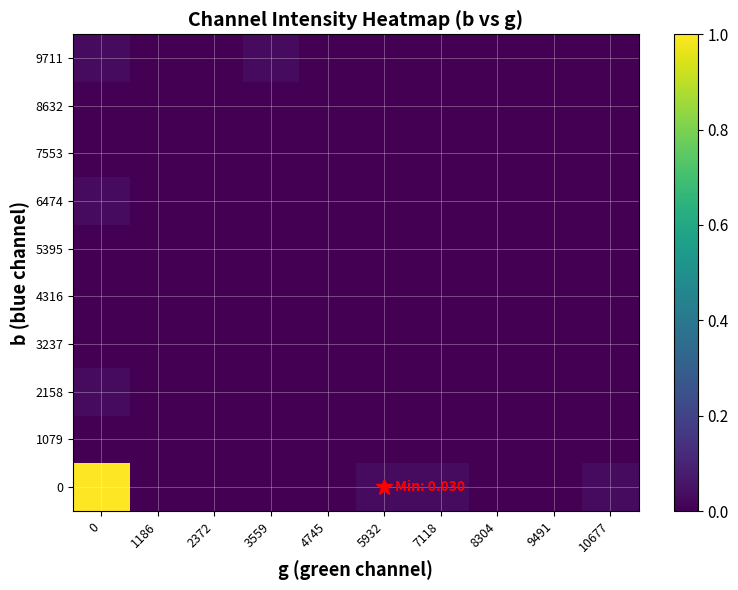

Reading left to right, what are all the values shown in this chart?

0: 0=1.0	1186=0.0	2372=0.0	3559=0.0	4745=0.0	5932=0.0	7118=0.0	8304=0.0	9491=0.0	10677=0.0
1079: 0=0.0	1186=0.0	2372=0.0	3559=0.0	4745=0.0	5932=0.0	7118=0.0	8304=0.0	9491=0.0	10677=0.0
2158: 0=0.0	1186=0.0	2372=0.0	3559=0.0	4745=0.0	5932=0.0	7118=0.0	8304=0.0	9491=0.0	10677=0.0
3237: 0=0.0	1186=0.0	2372=0.0	3559=0.0	4745=0.0	5932=0.0	7118=0.0	8304=0.0	9491=0.0	10677=0.0
4316: 0=0.0	1186=0.0	2372=0.0	3559=0.0	4745=0.0	5932=0.0	7118=0.0	8304=0.0	9491=0.0	10677=0.0
5395: 0=0.0	1186=0.0	2372=0.0	3559=0.0	4745=0.0	5932=0.0	7118=0.0	8304=0.0	9491=0.0	10677=0.0
6474: 0=0.0	1186=0.0	2372=0.0	3559=0.0	4745=0.0	5932=0.0	7118=0.0	8304=0.0	9491=0.0	10677=0.0
7553: 0=0.0	1186=0.0	2372=0.0	3559=0.0	4745=0.0	5932=0.0	7118=0.0	8304=0.0	9491=0.0	10677=0.0
8632: 0=0.0	1186=0.0	2372=0.0	3559=0.0	4745=0.0	5932=0.0	7118=0.0	8304=0.0	9491=0.0	10677=0.0
9711: 0=0.0	1186=0.0	2372=0.0	3559=0.0	4745=0.0	5932=0.0	7118=0.0	8304=0.0	9491=0.0	10677=0.0